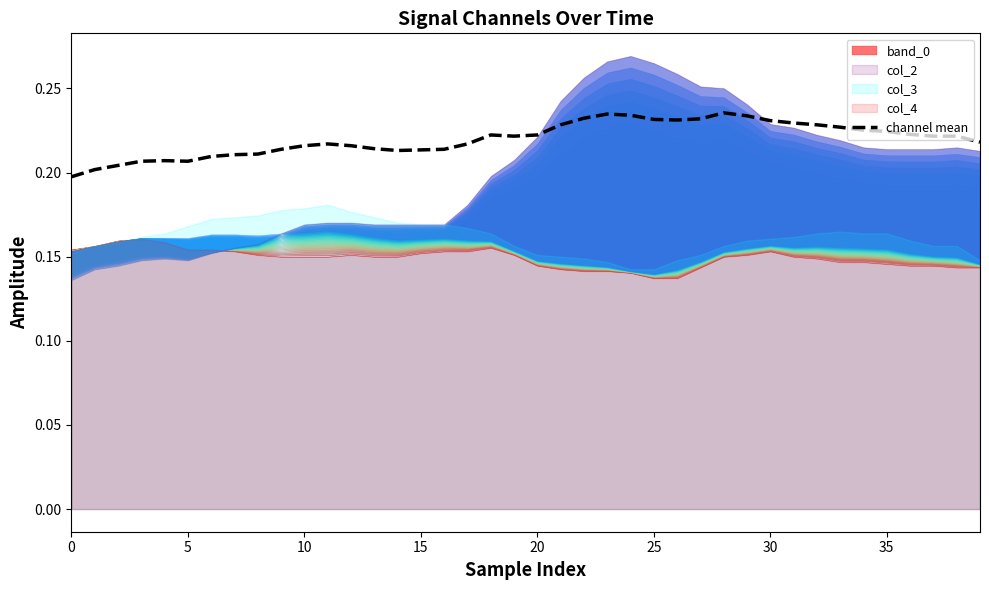

What is the minimum value shown in the chart?

0.2